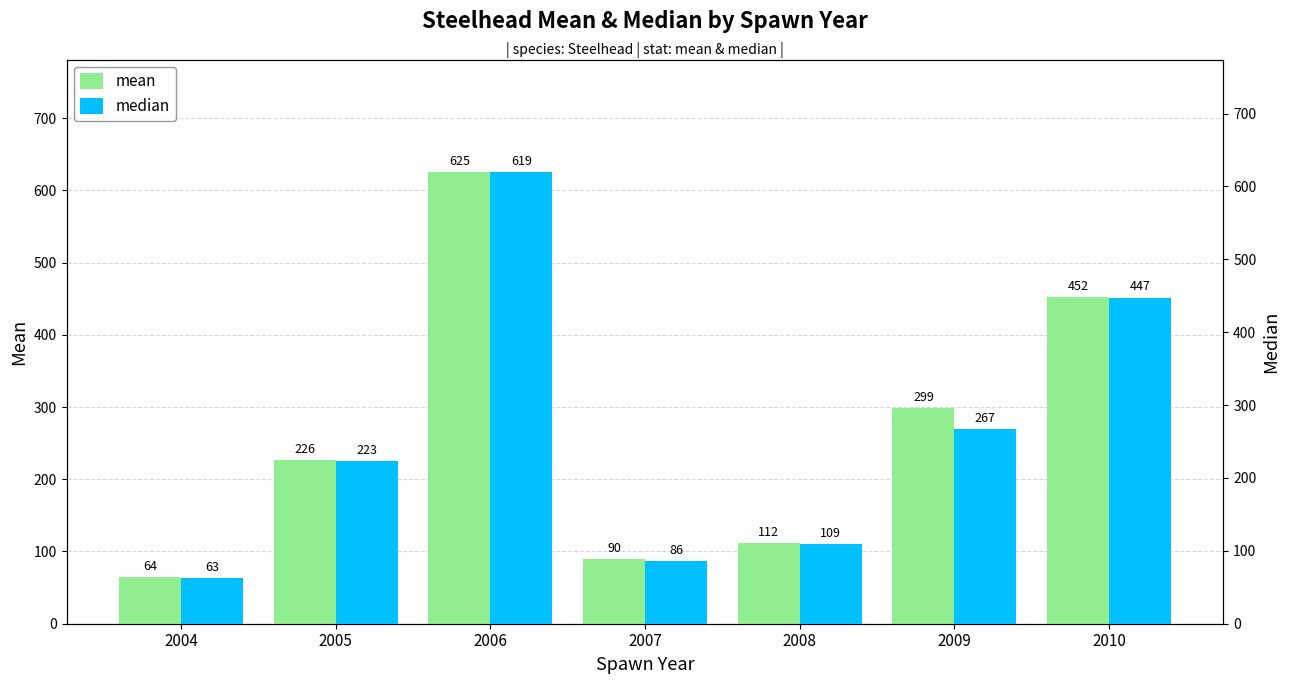

What is the total value across all series at 2004?

127.3